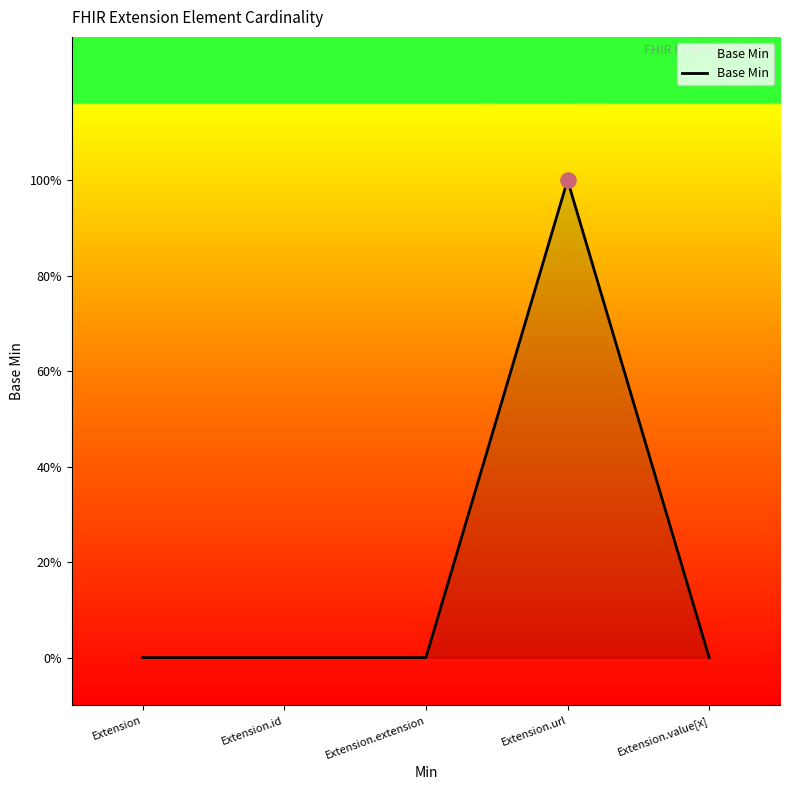

Which has a higher value, Extension.url or Extension.id?

Extension.url